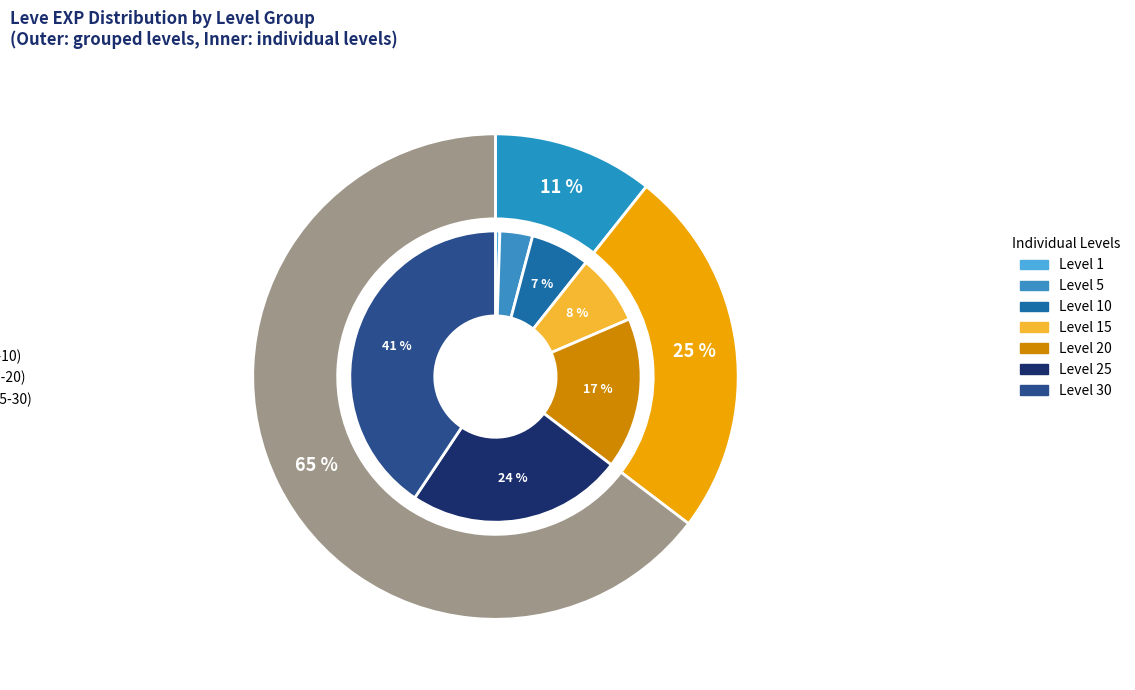

True or false: Level 5 accounts for 14% of the total.

False